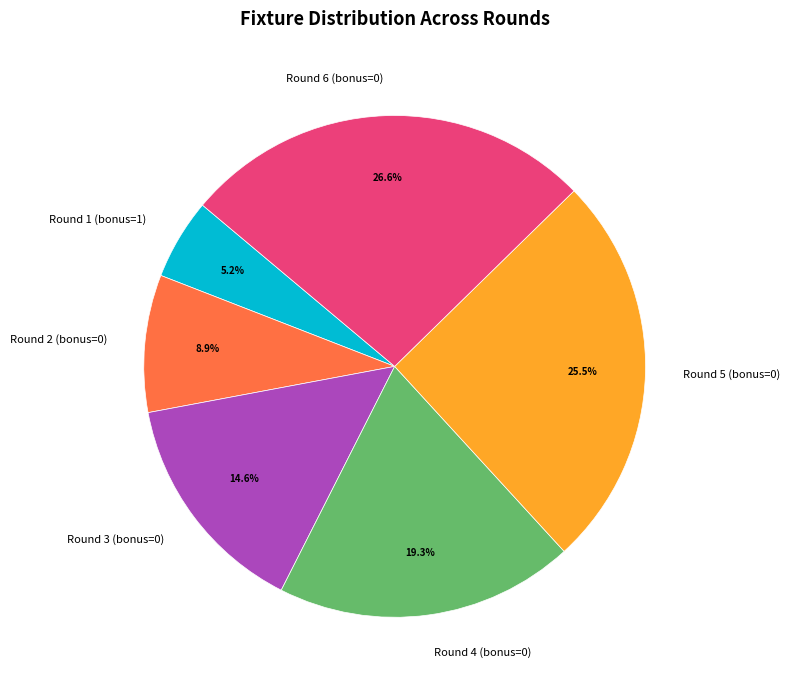

The Round 4 (bonus=0) slice represents 19% of the pie. True or false?

True